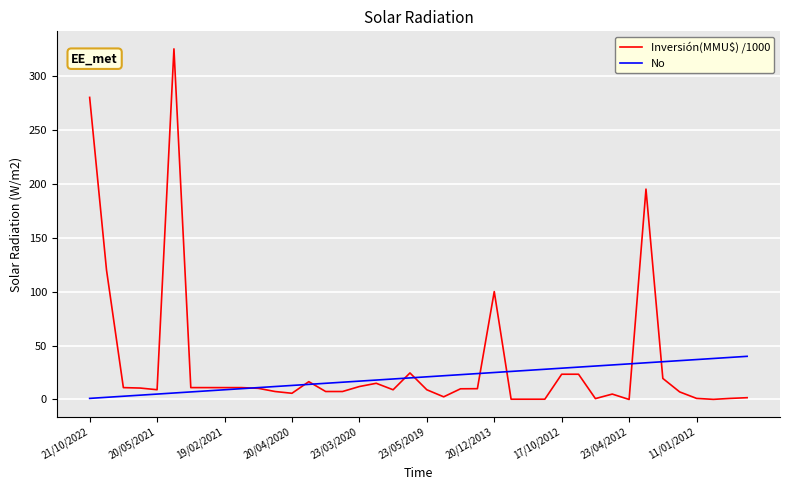

Rank the series by their maximum value, from lowest to highest.

No, Inversión(MMU$) /1000